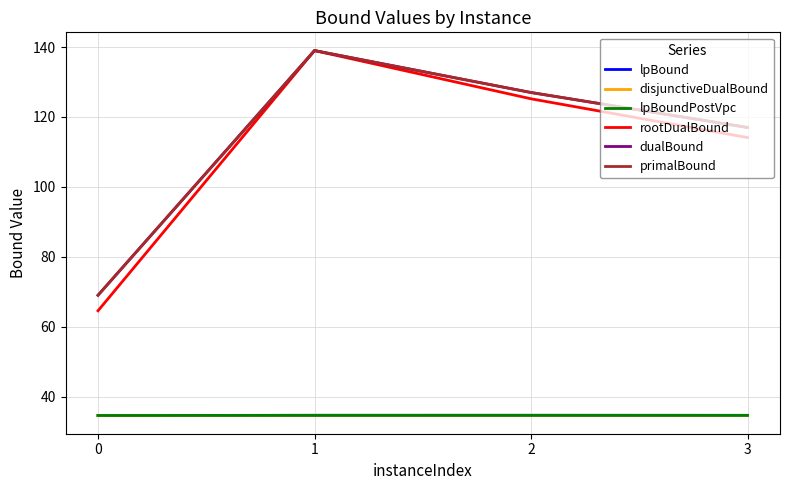

True or false: rootDualBound and disjunctiveDualBound cross at least once.

False